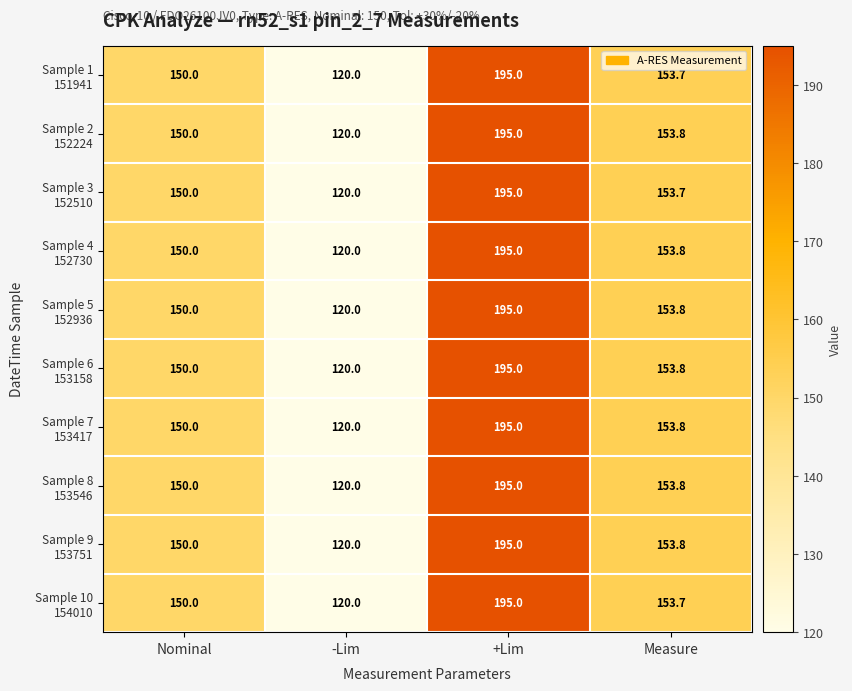

At which category does the chart reach its minimum across all series?

-Lim